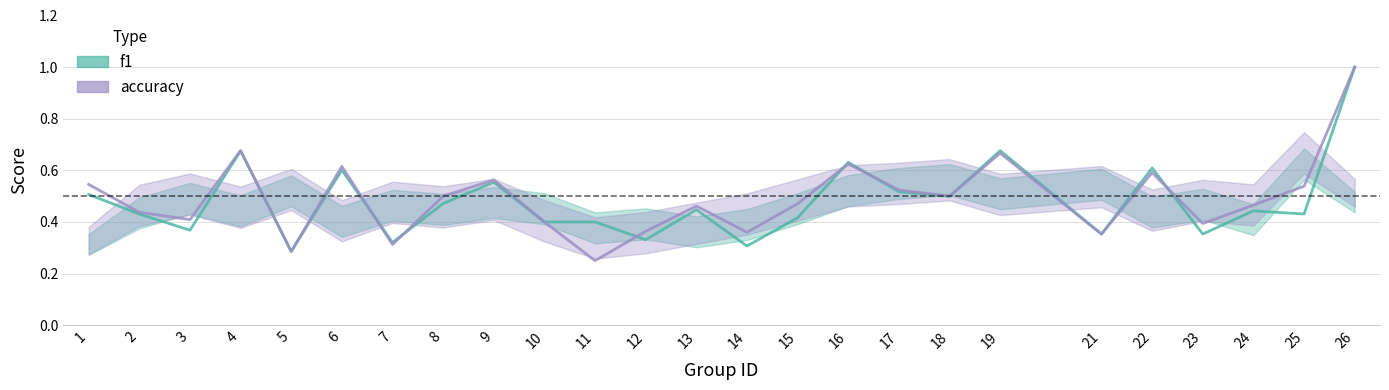

After their last crossing, which series has the higher values: f1 or accuracy?

accuracy